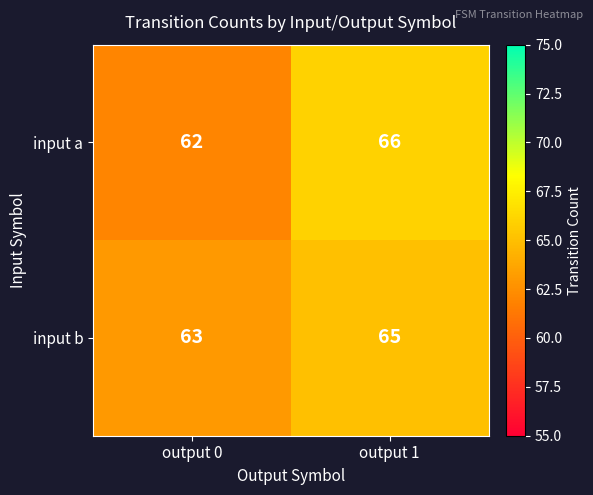

The value of input b at output 0 is 63. True or false?

True